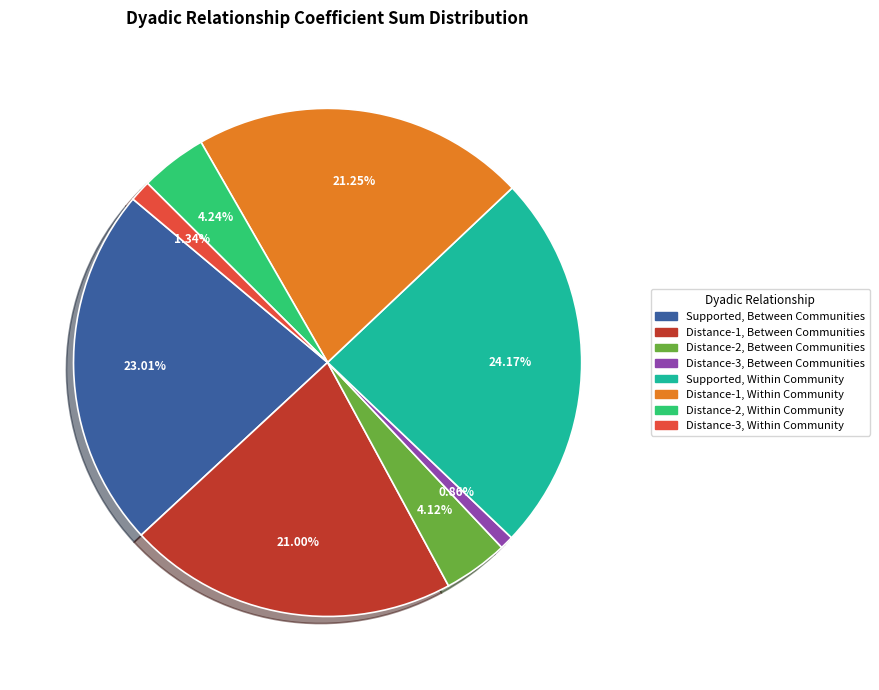

How many segments does this pie chart have?

8